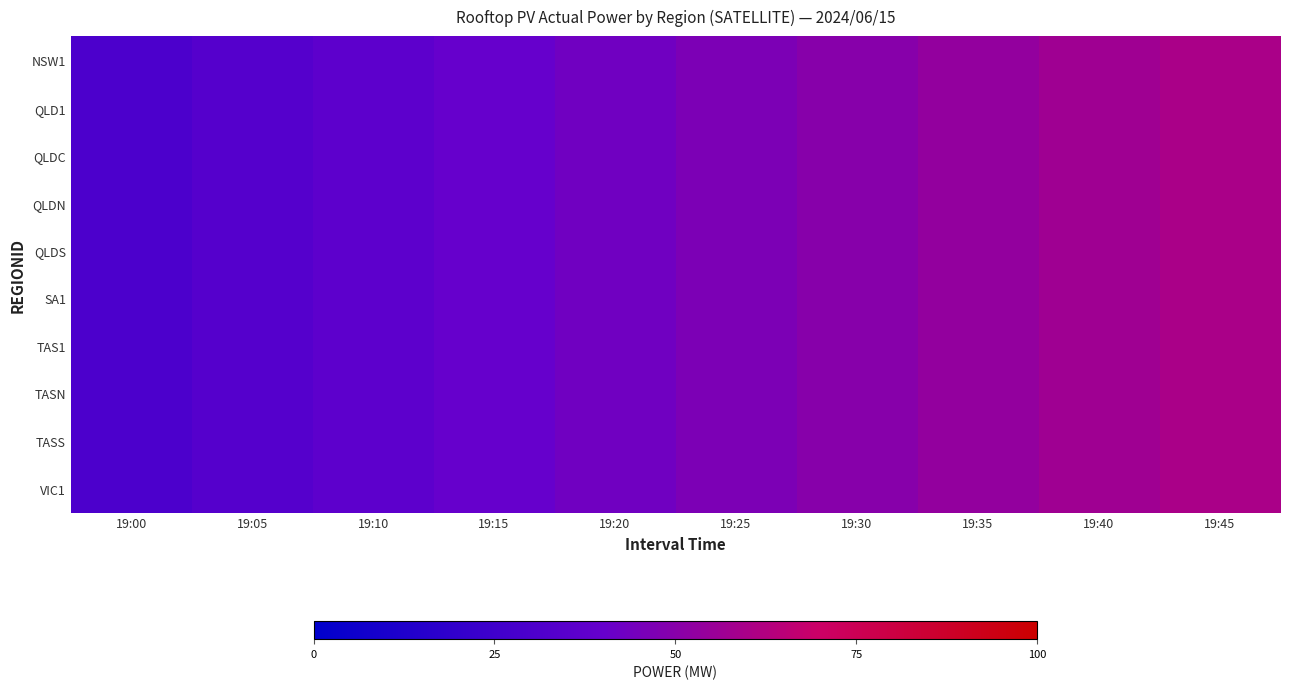

How many series are shown in this chart?

10